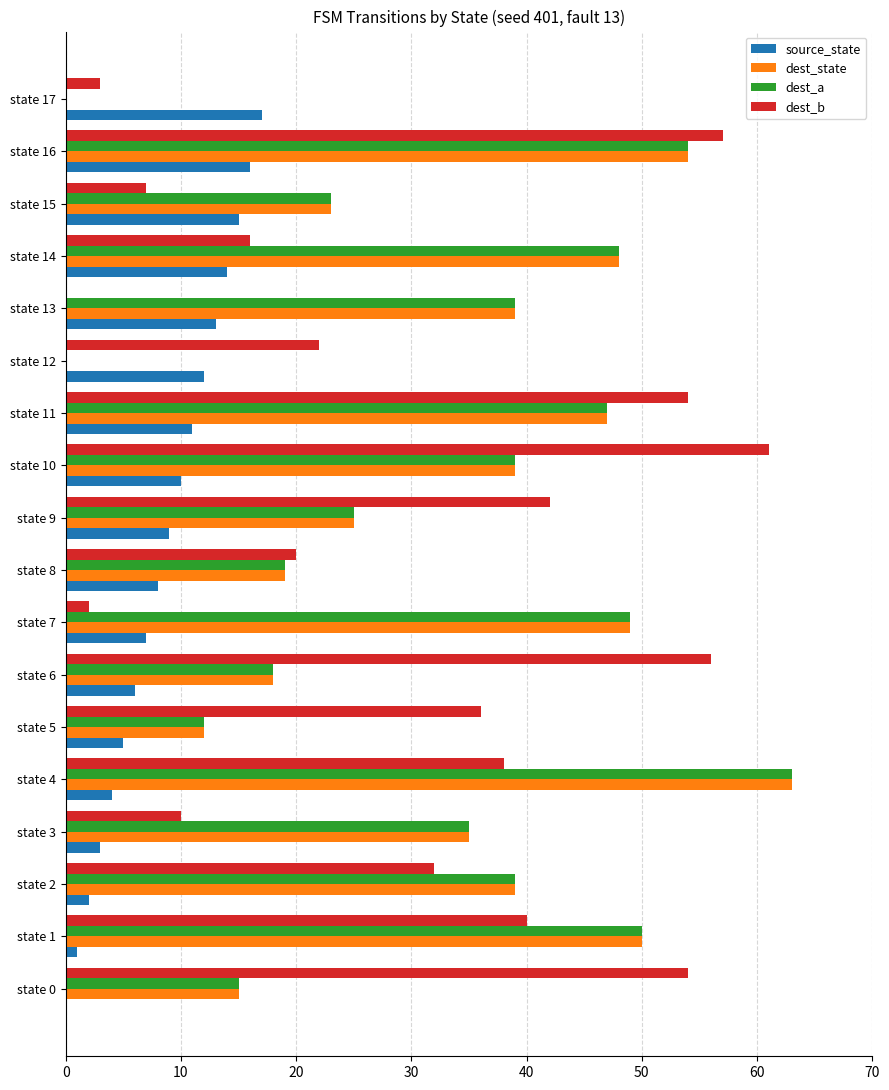

Between state 9 and state 15, which series saw the biggest shift?

dest_b